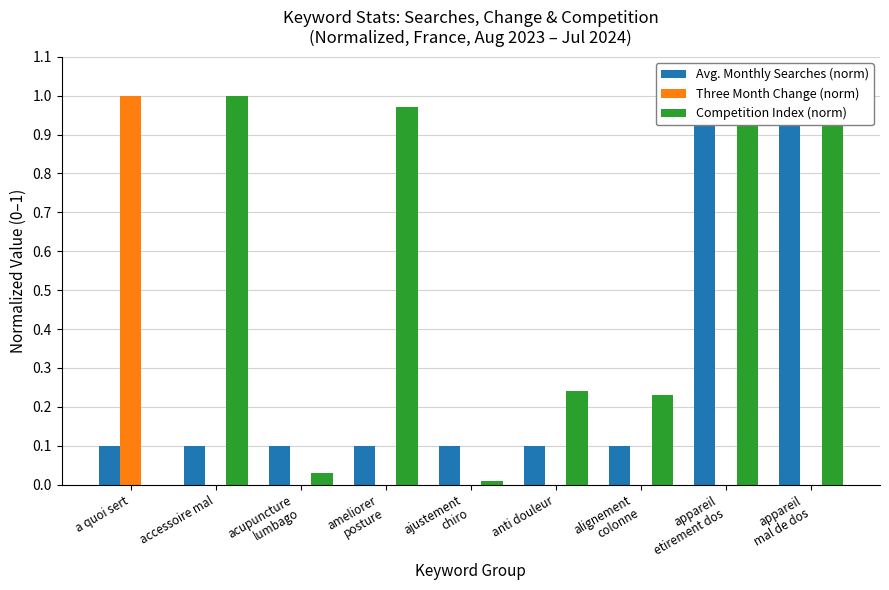

How many bars are there in each group?

3